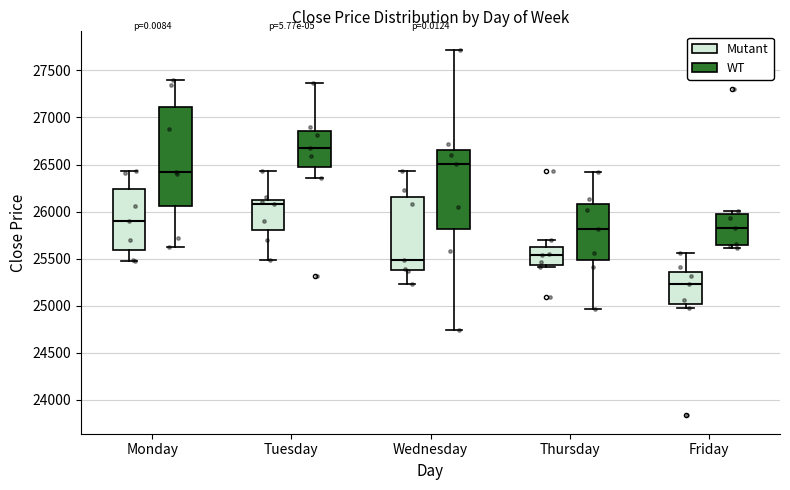

Which box's median line is the highest?

Tuesday (WT)